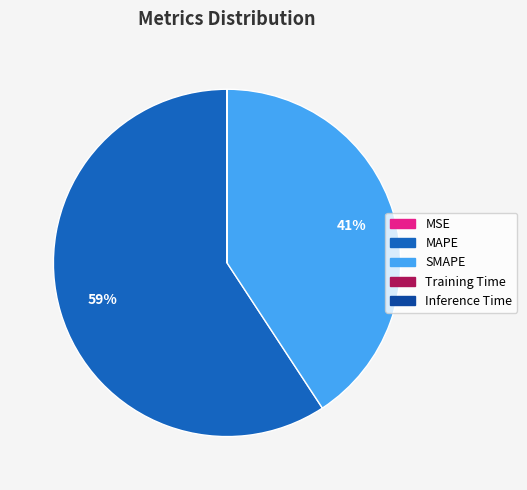

Is MAPE the majority of the pie?

Yes